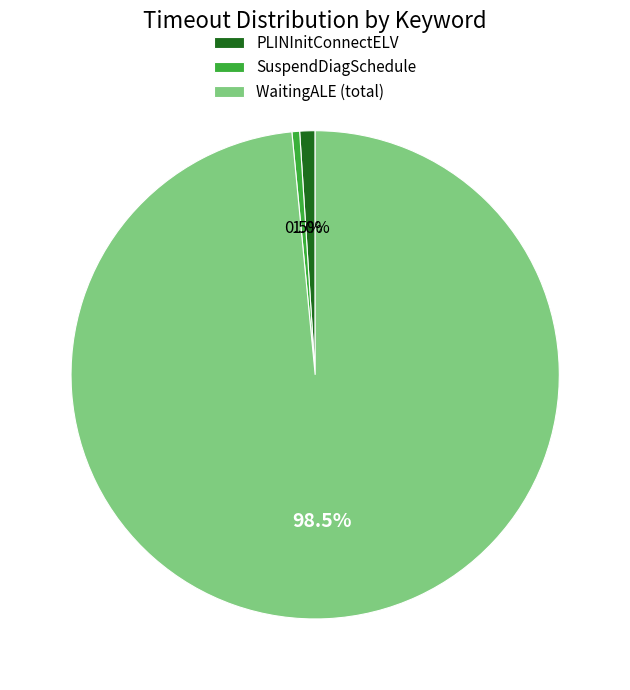

Which has a higher value, PLINInitConnectELV or SuspendDiagSchedule?

PLINInitConnectELV